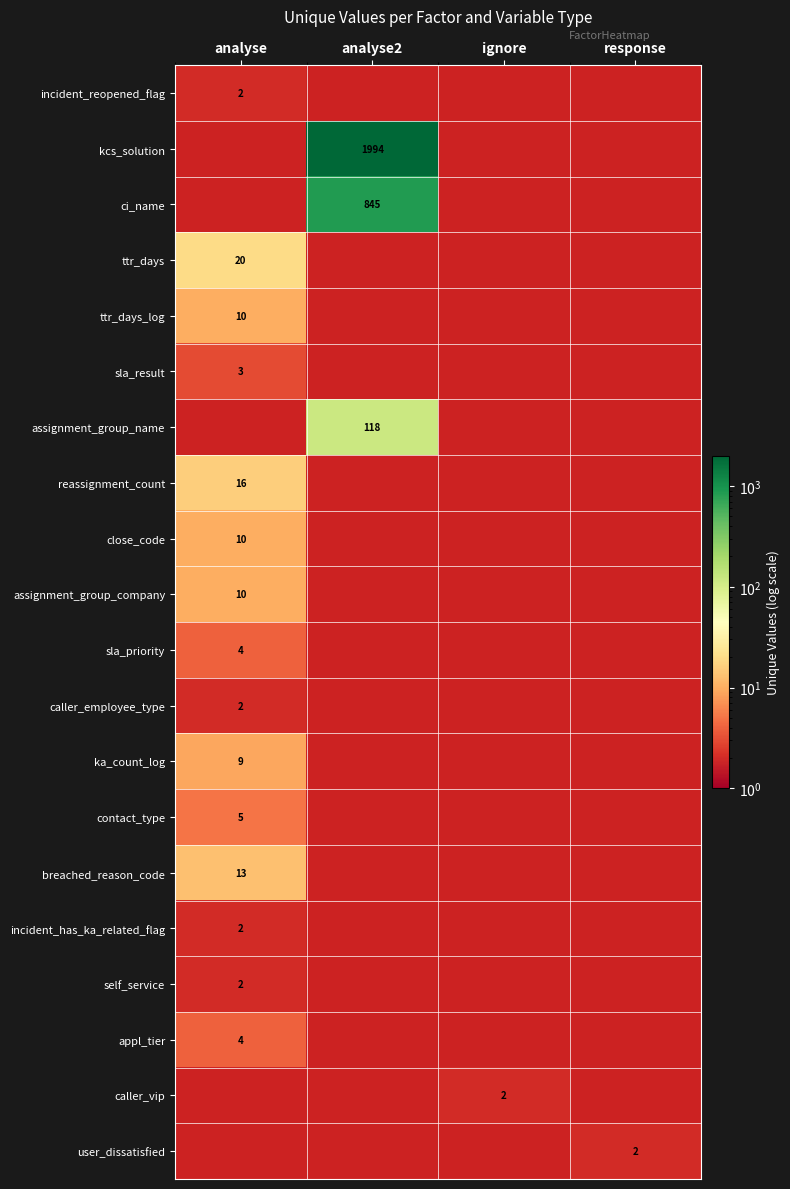

Is it true that ka_count_log equals 5 at analyse?

False